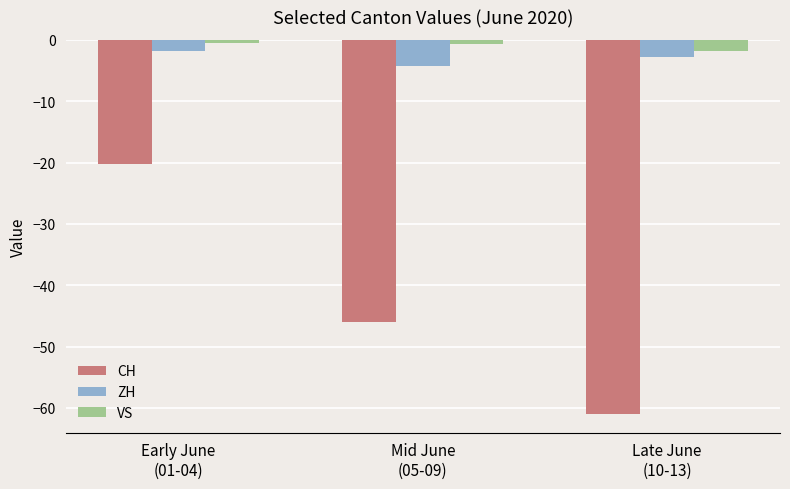

Is the value of ZH at Late June
(10-13) greater than the value of VS at Early June
(01-04)?

No